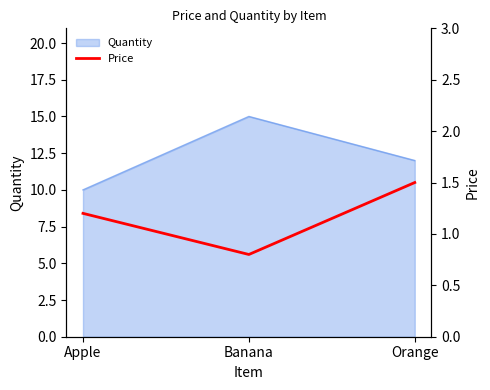

What is the difference between the second highest and minimum values?

0.4